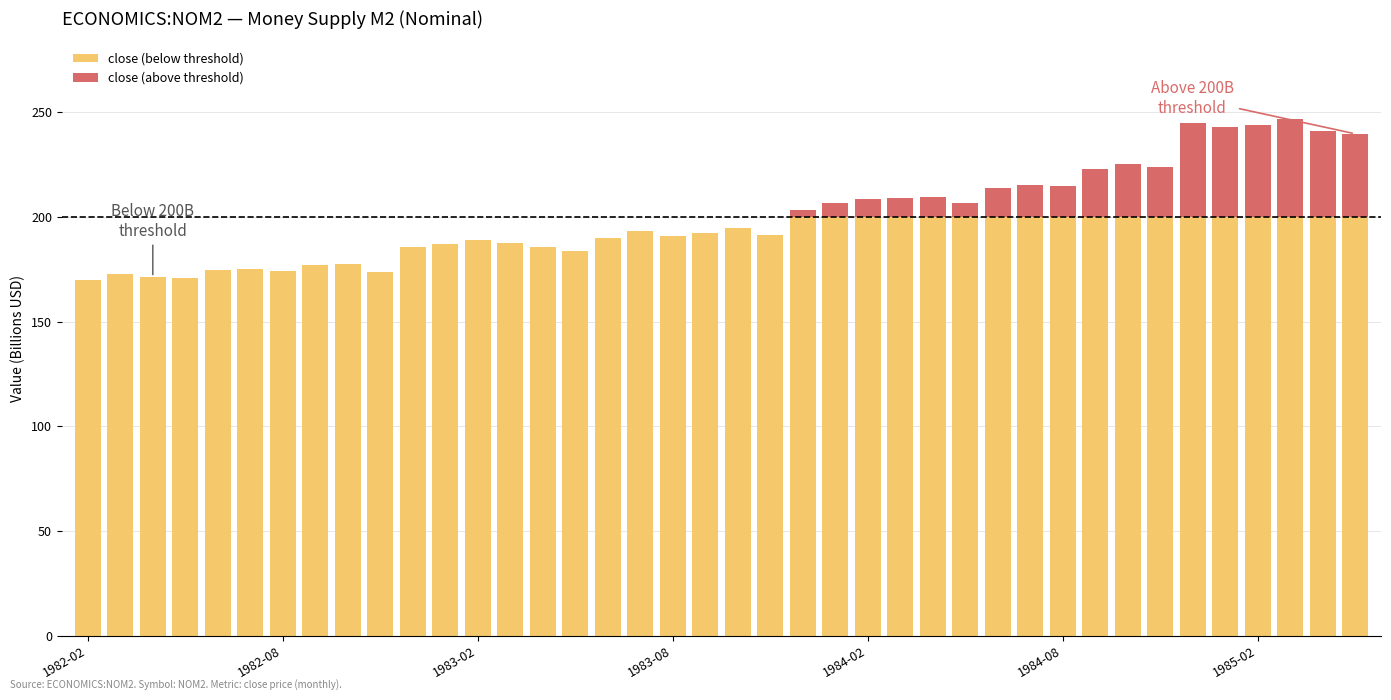

What position from the left is 22?

23